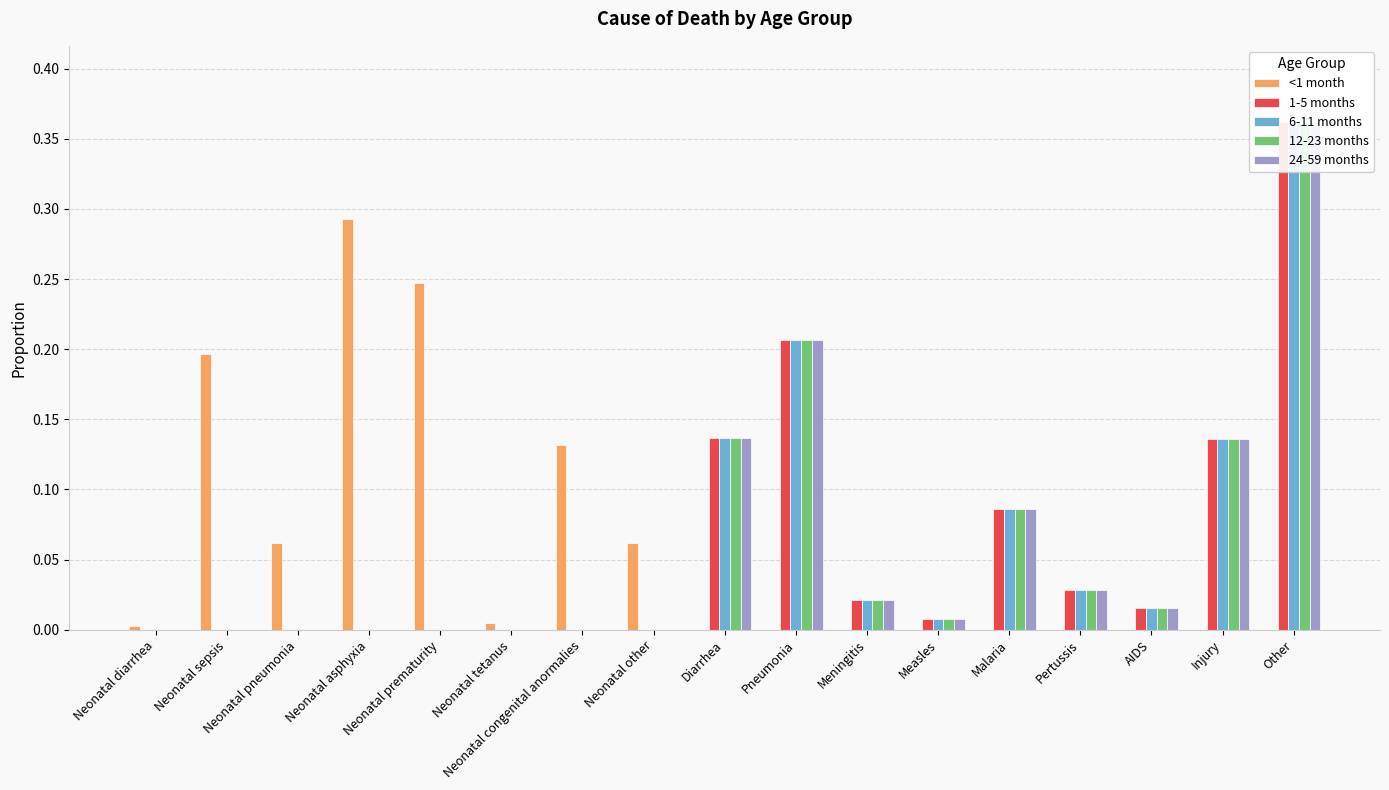

What is the maximum value shown in the chart?

0.4